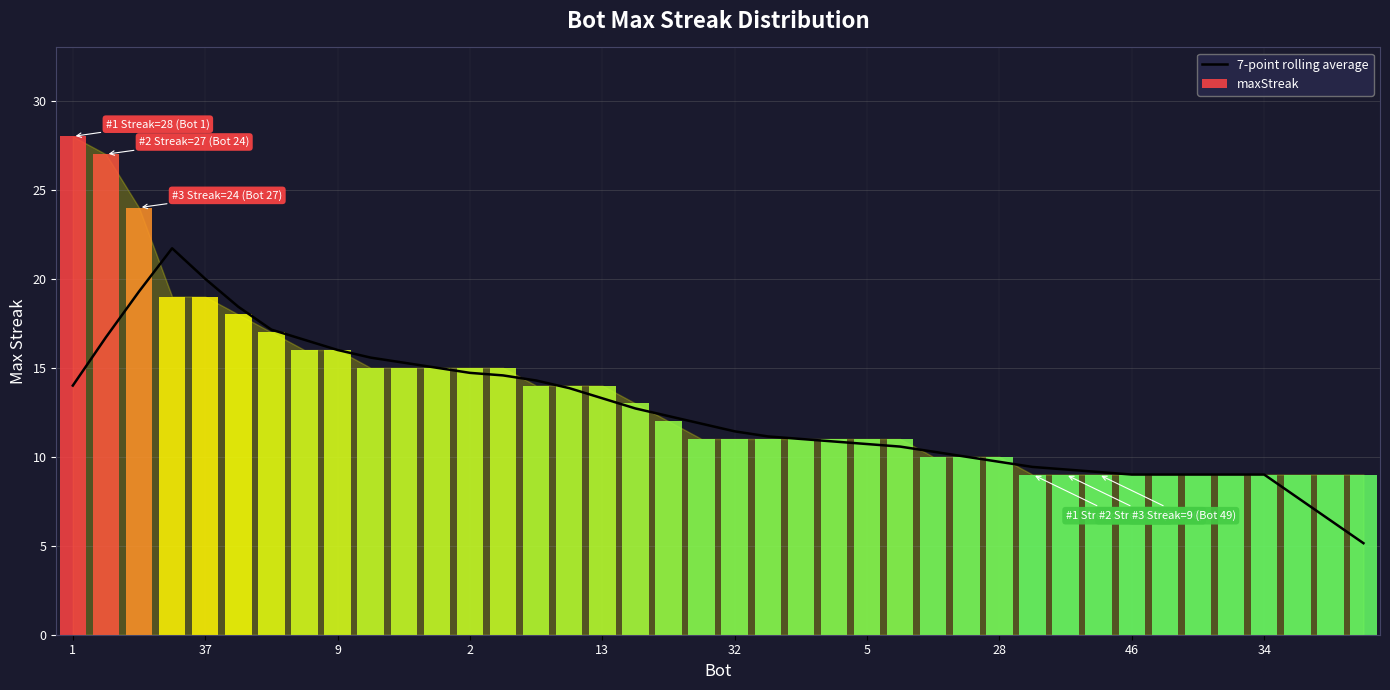

Reading left to right, extract all data points from this chart.

14.0	16.7	19.3	21.7	20.0	18.4	17.1	16.6	16.0	15.6	15.3	15.0	14.7	14.6	14.3	13.9	13.3	12.7	12.3	11.9	11.4	11.1	11.0	10.9	10.7	10.6	10.3	10.0	9.7	9.4	9.3	9.1	9.0	9.0	9.0	9.0	9.0	7.7	6.4	5.1